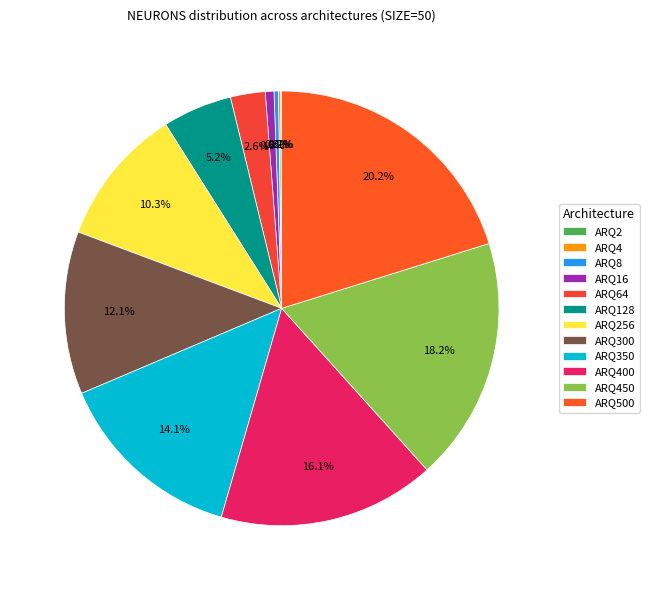

To the nearest percent, what is the combined percentage of ARQ64 and ARQ256?

13%